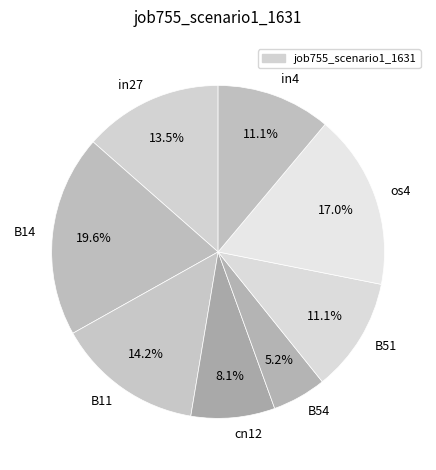

To the nearest percent, what is the combined percentage of in4 and os4?

28%